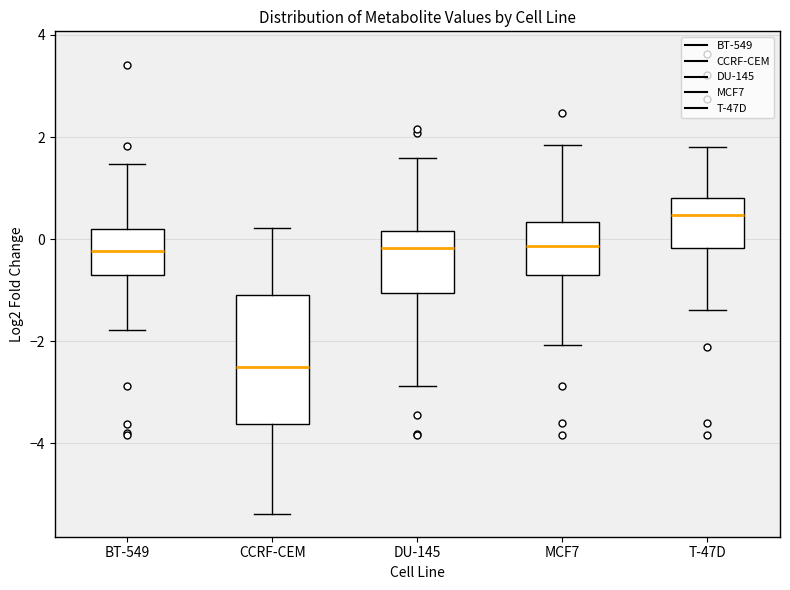

Which box is the tallest, from its lower edge to its upper edge?

CCRF-CEM